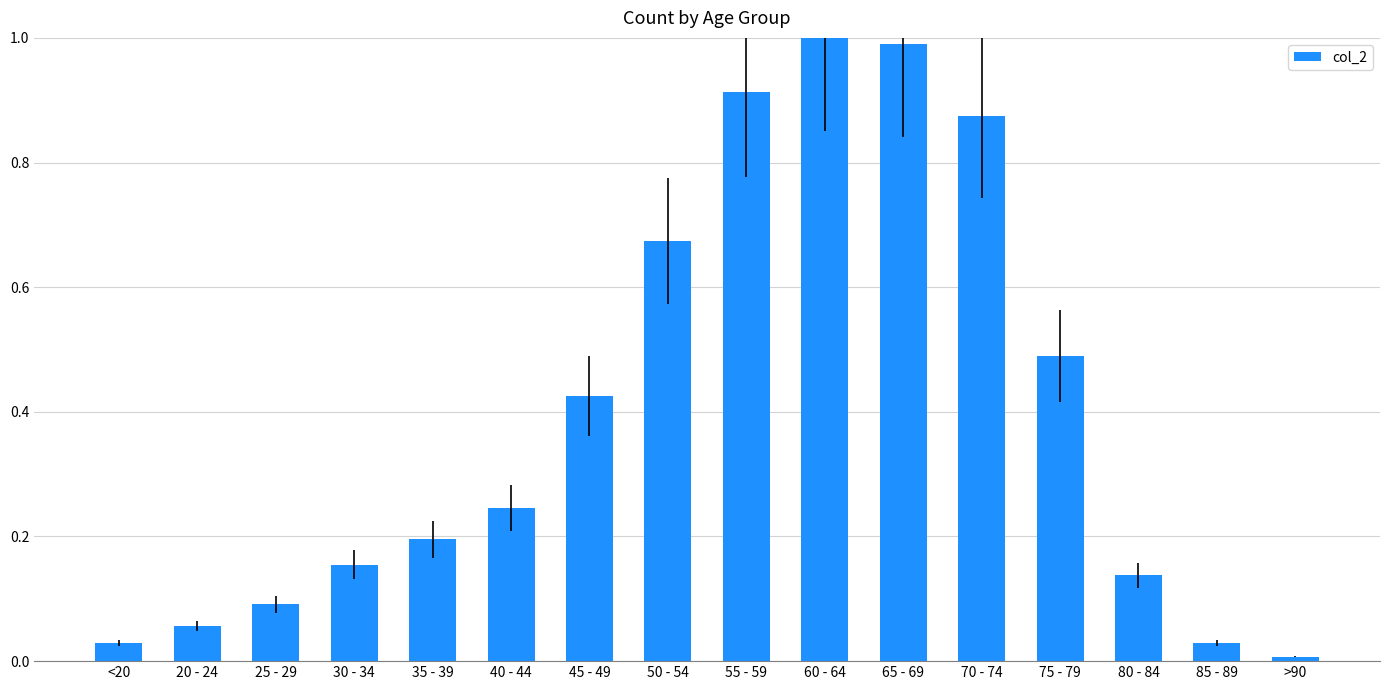

Where is the data nearest to the value 0?

>90